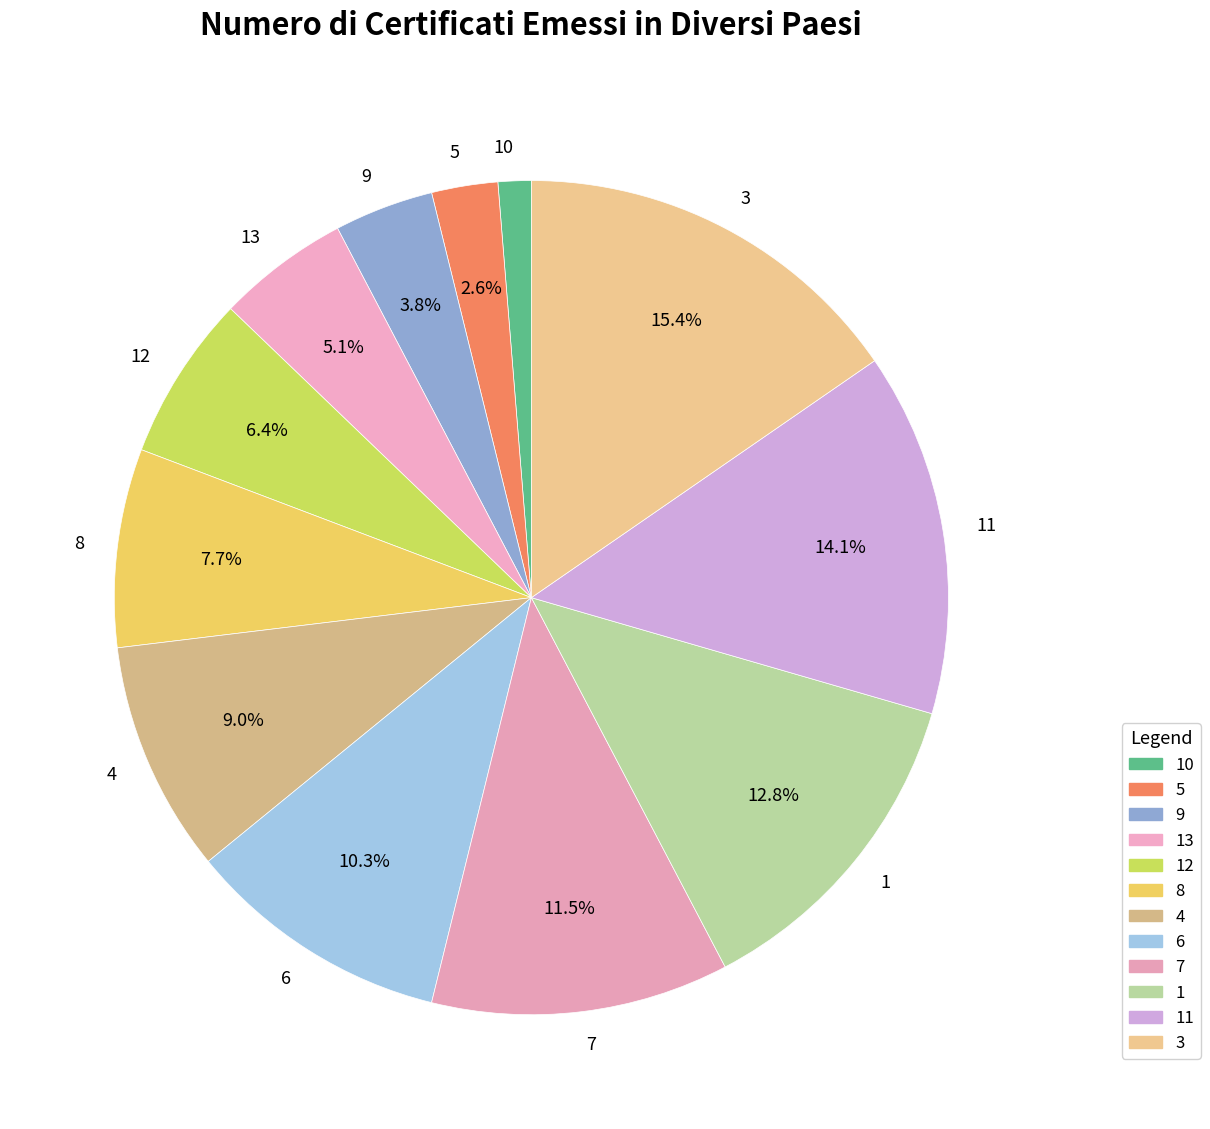

What is the ratio of the value at 8 to the value at 5?

3.0